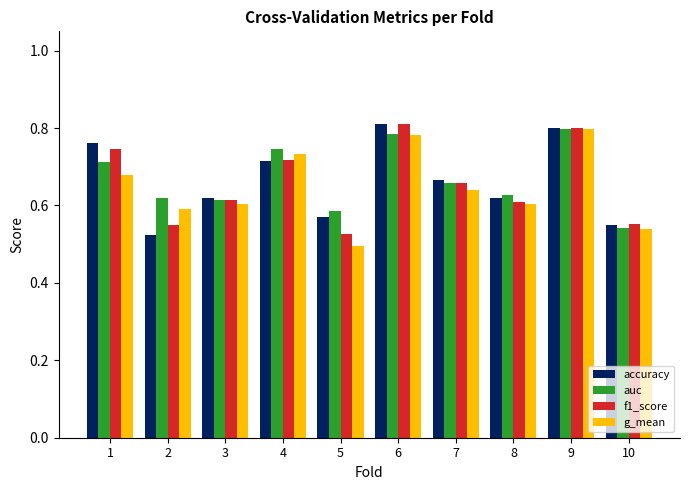

What is the total value across all series at 7?

2.6